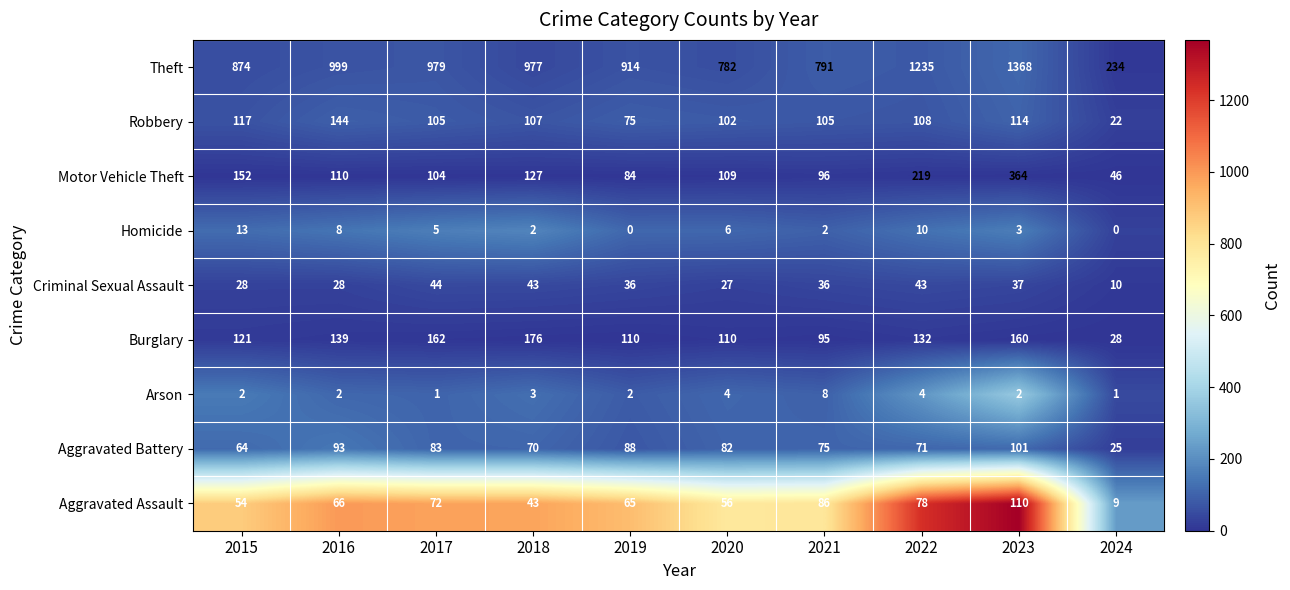

How many data points in Burglary are less than 132?

5